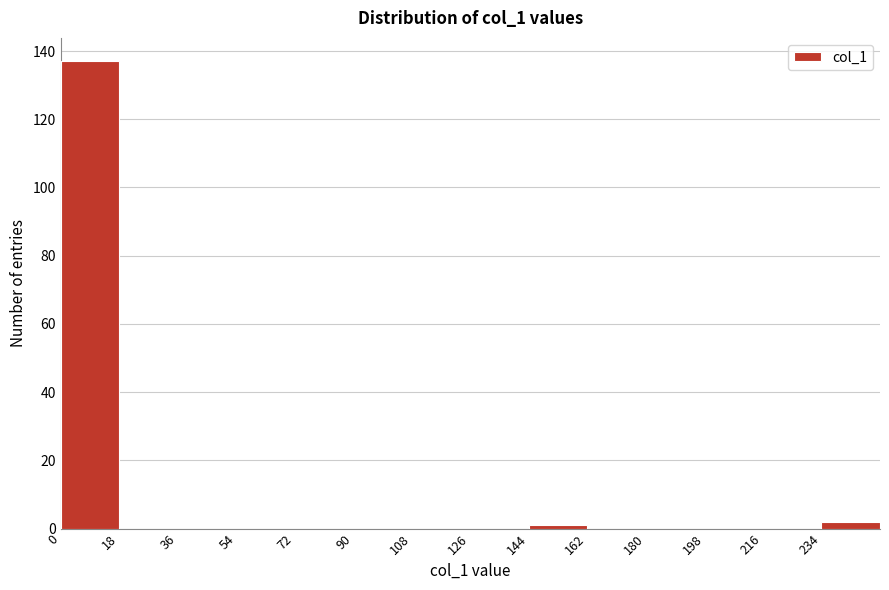

Reading left to right, list every bar in this chart as the range it spans on the x-axis followed by its height. The values are not printed on the chart, so give them approximately, as read against the axis.

0 to 18: 138
18 to 36: 0
36 to 54: 0
54 to 72: 0
72 to 90: 0
90 to 108: 0
108 to 126: 0
126 to 144: 0
144 to 162: under 2
162 to 180: 0
180 to 198: 0
198 to 216: 0
216 to 234: 0
234 to 252: 2